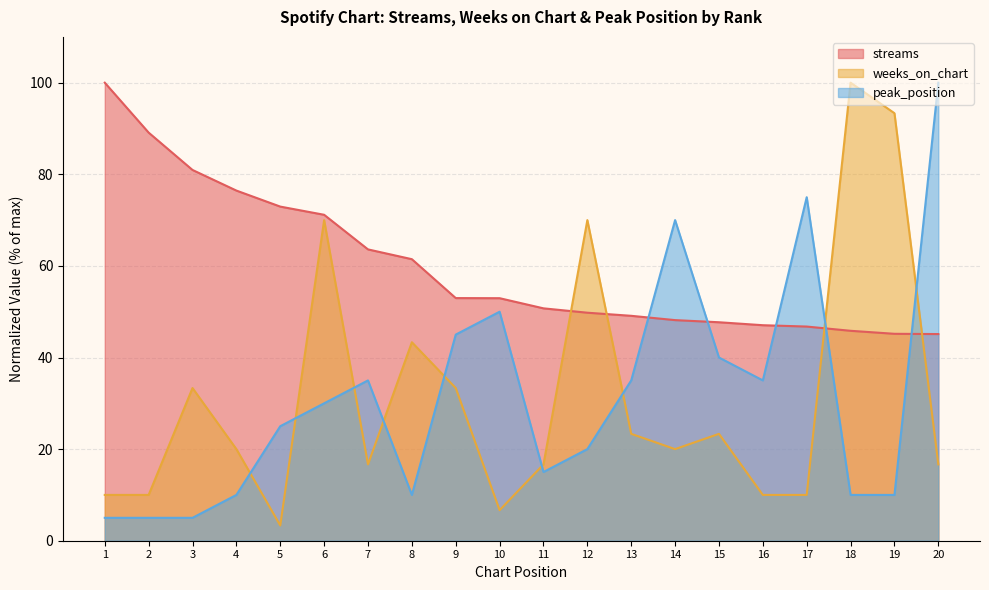

Where do weeks_on_chart and peak_position first cross each other?

4 and 5